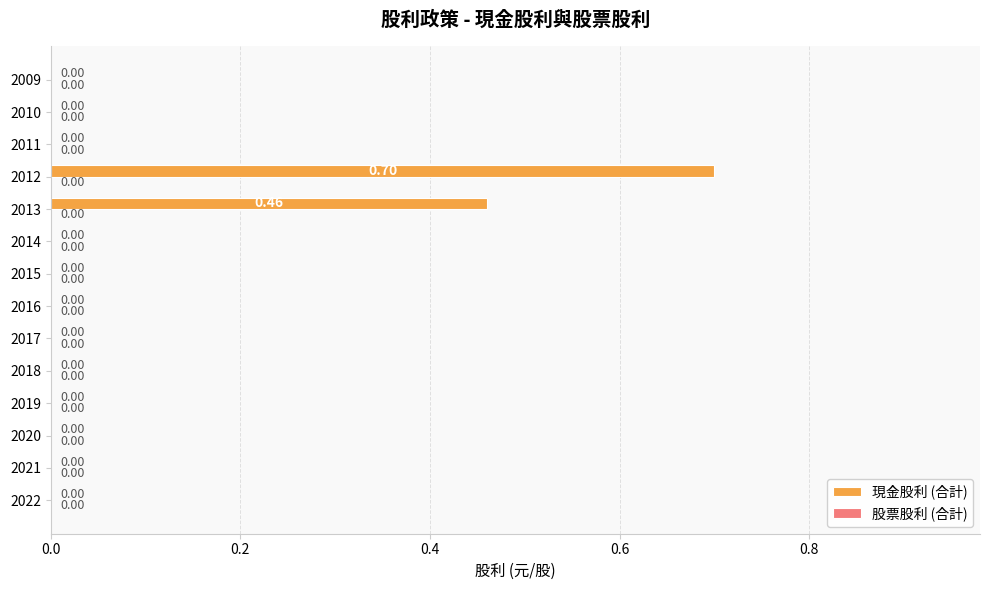

What is the sum of all values?

1.2